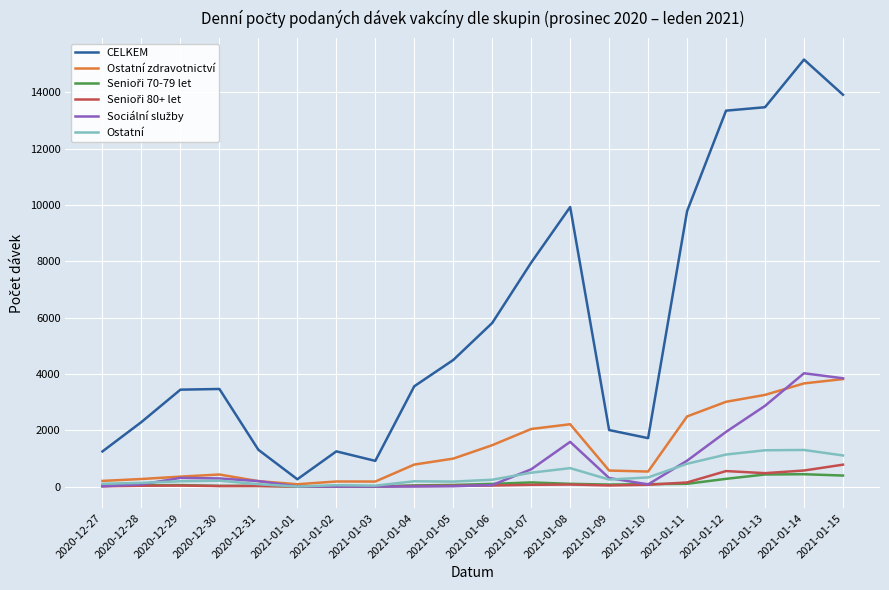

The value of Ostatní zdravotnictví at 2021-01-14 is 3663. True or false?

True